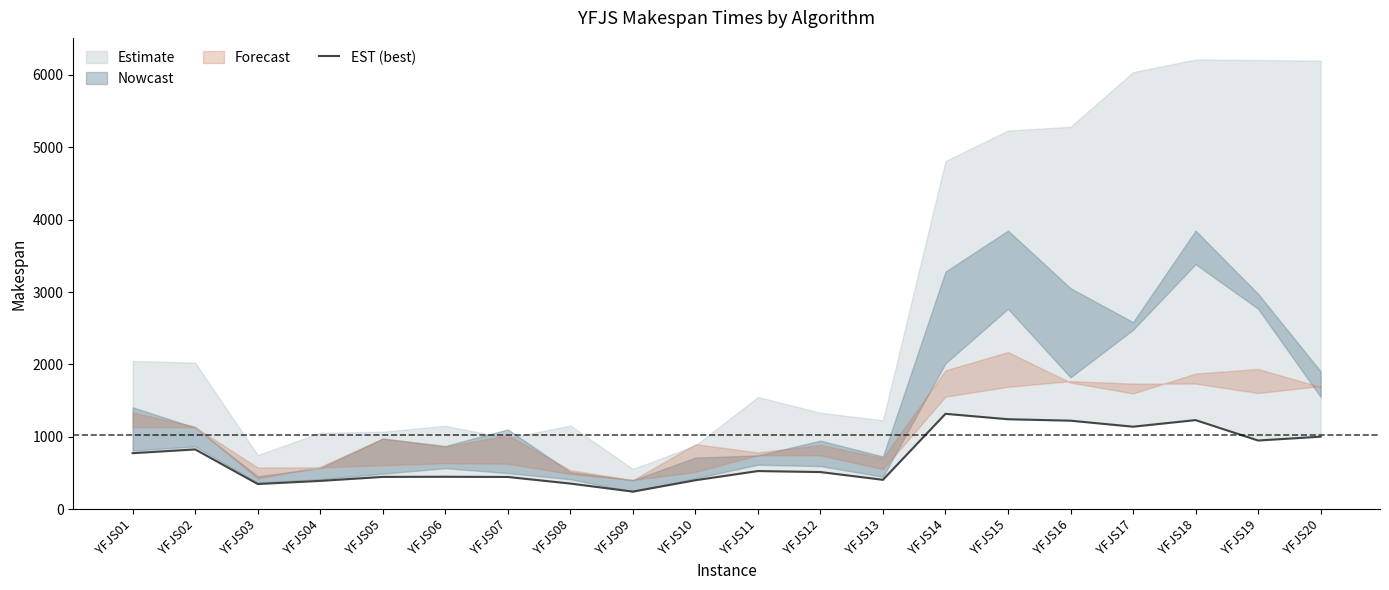

What is the change in value from YFJS04 to YFJS06?

+57